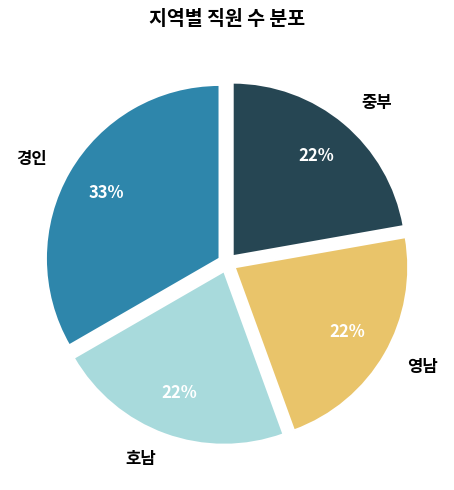

Is it true that 영남 is 22% of the pie?

True